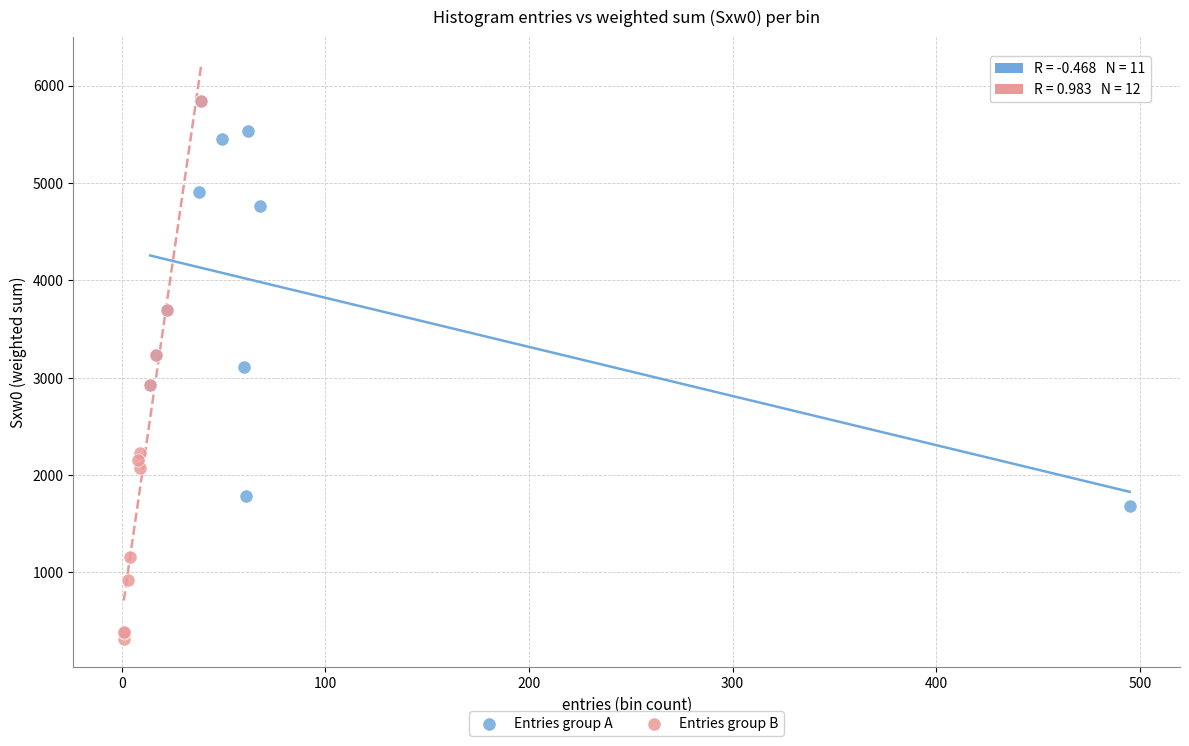

Which series has the largest Y range (max minus min)?

Entries group B